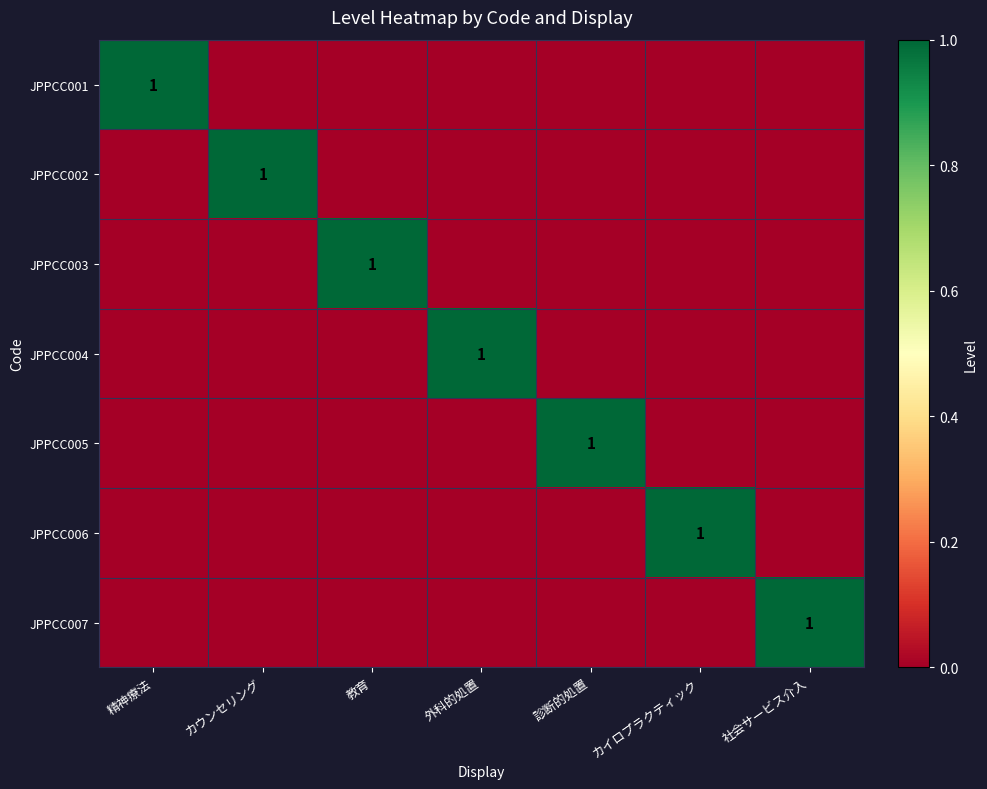

The JPPCC004 series shows 1 at 外科的処置. True or false?

True